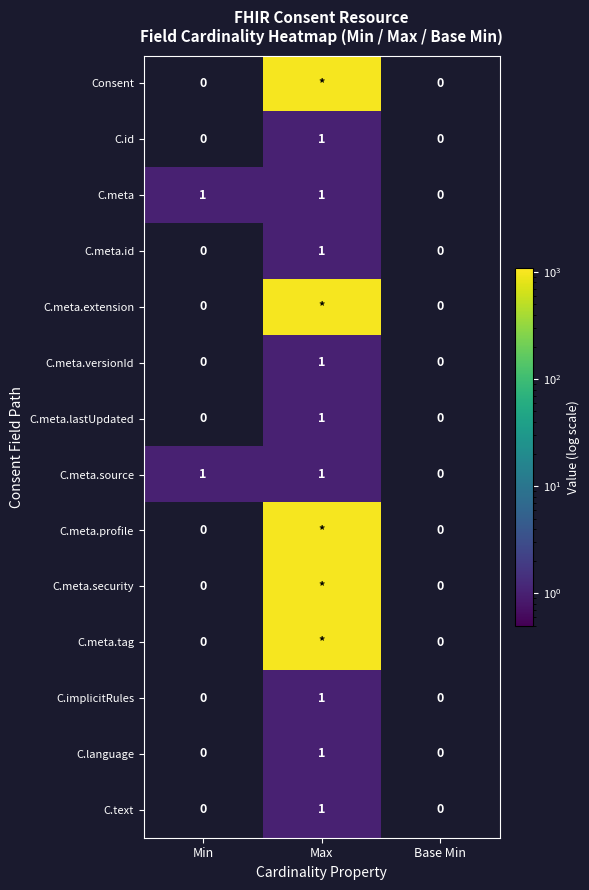

Count the number of categories in the chart.

3